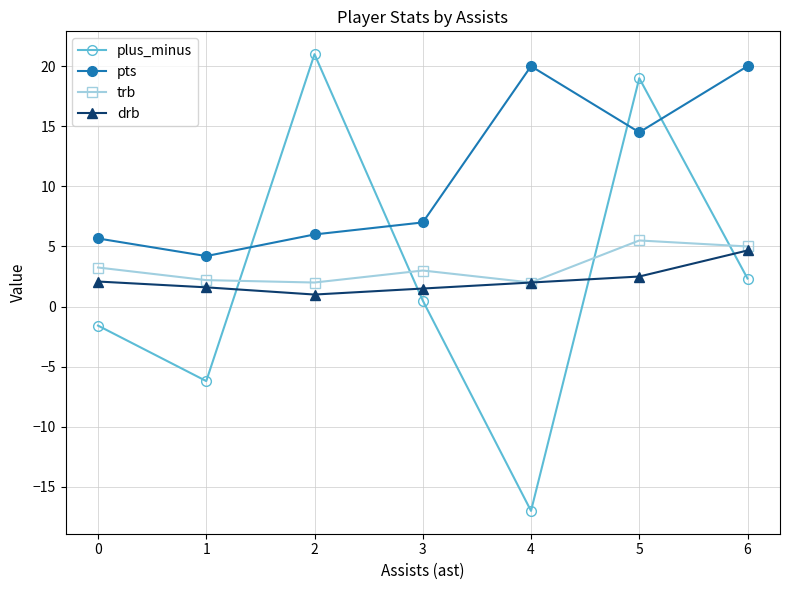

True or false: pts has more than 0 points higher than both neighbors.

True